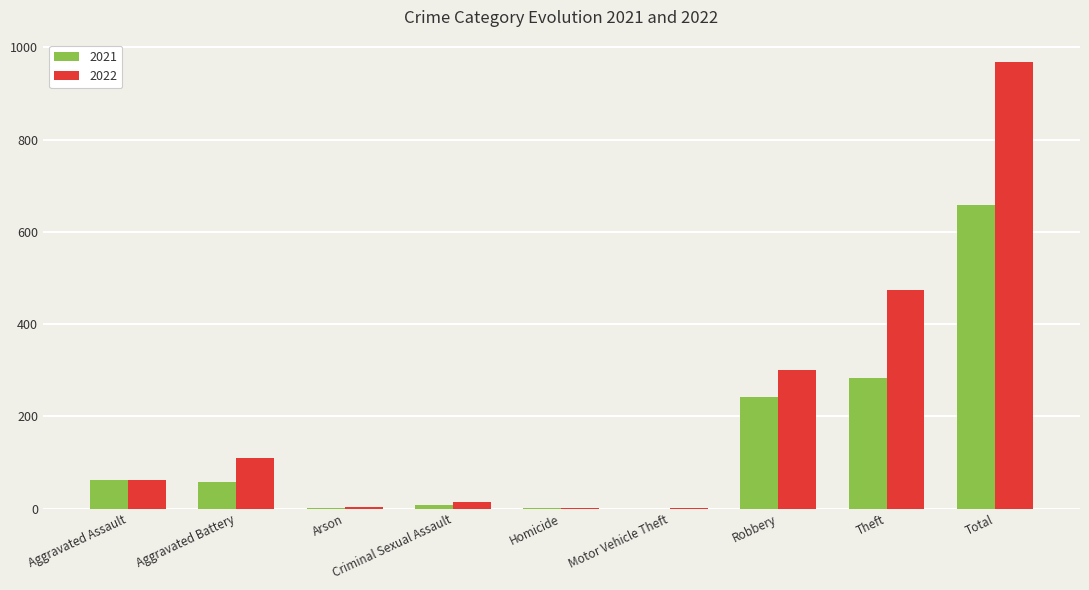

Count the number of categories in the chart.

9